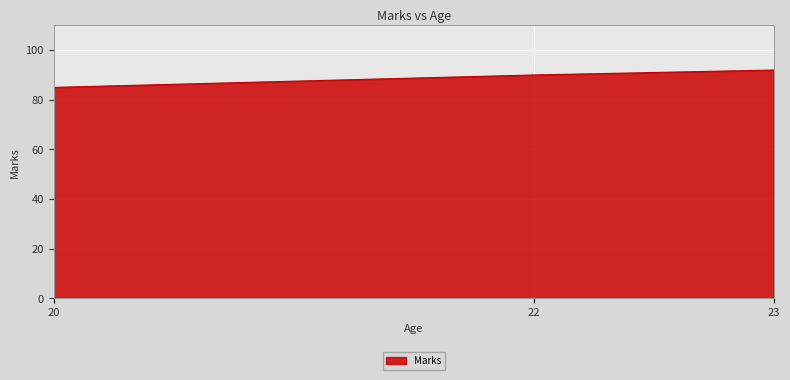

Which category has the highest value across all series?

23